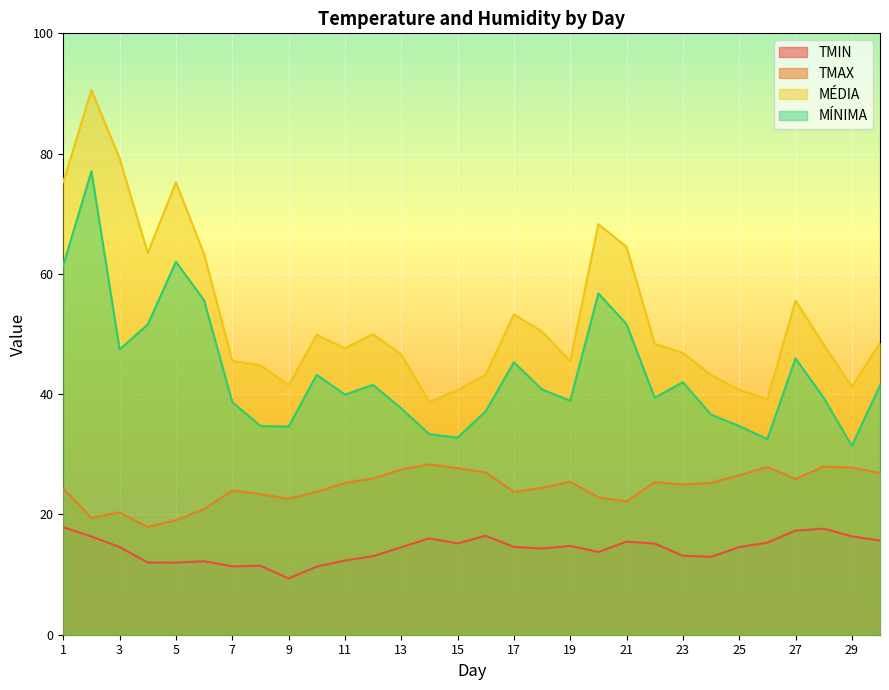

What is the difference between the second highest and minimum values in the MÍNIMA series?

30.6